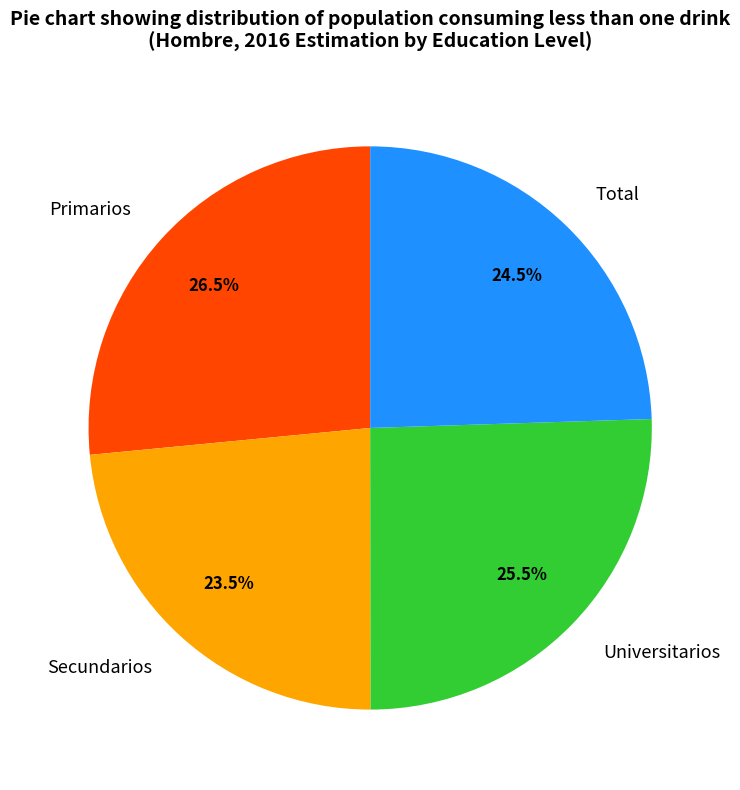

Count the number of slices in the pie.

4